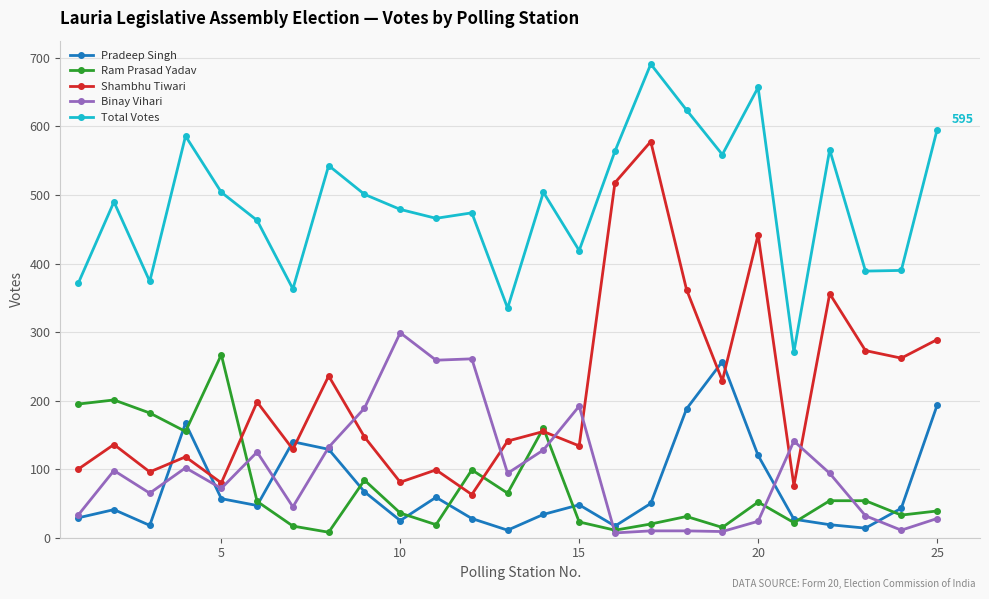

True or false: Ram Prasad Yadav has more than 0 points higher than both neighbors.

True